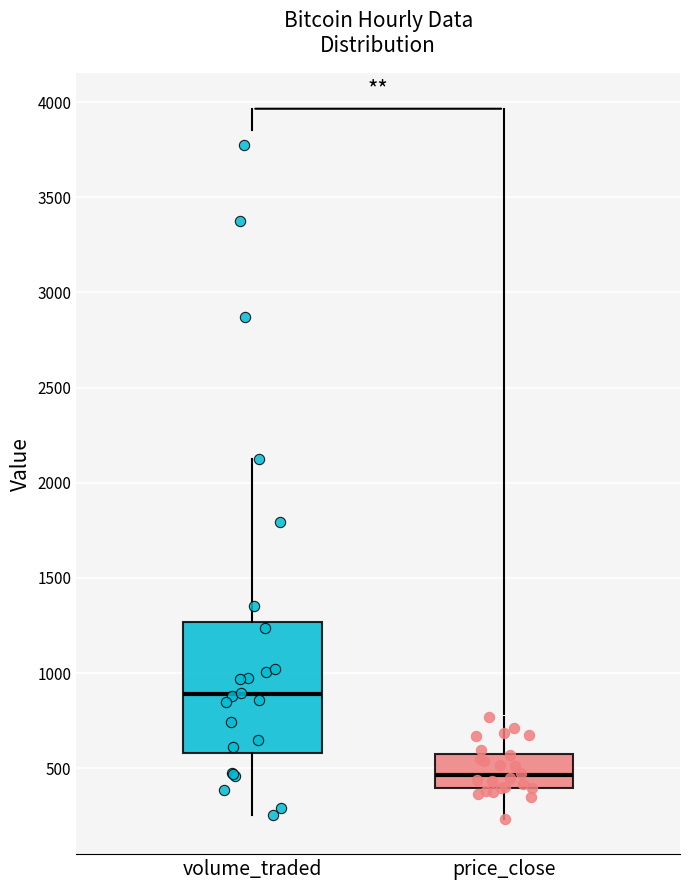

Which box is the tallest, from its lower edge to its upper edge?

volume_traded